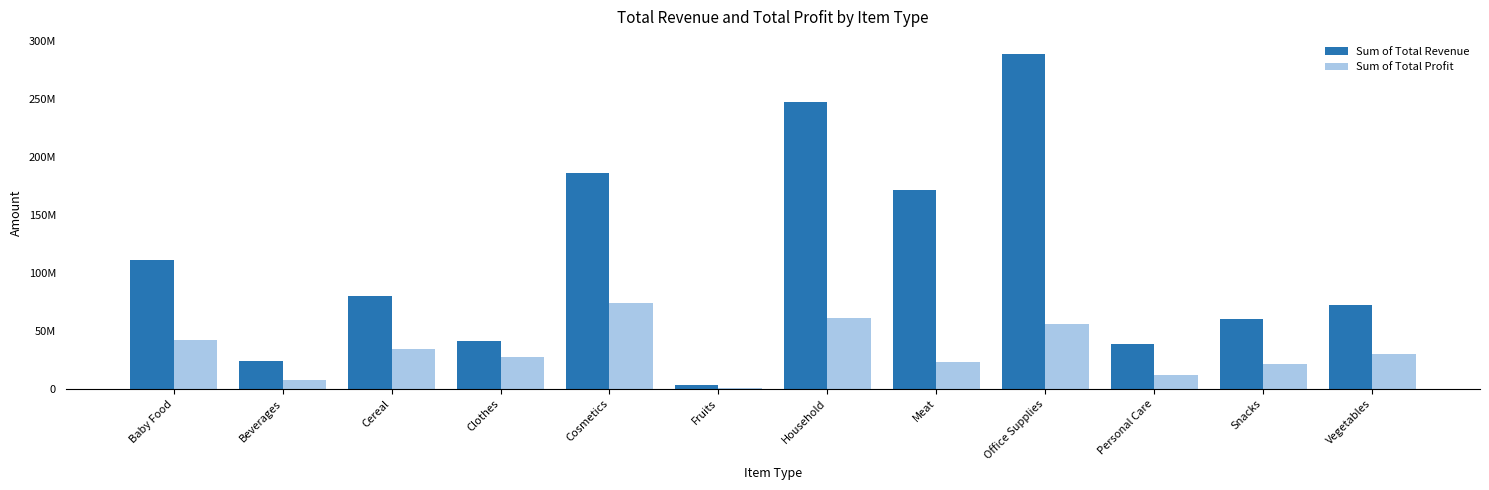

What is the difference between the maximum and minimum values in the Sum of Total Revenue series?

286137807.0